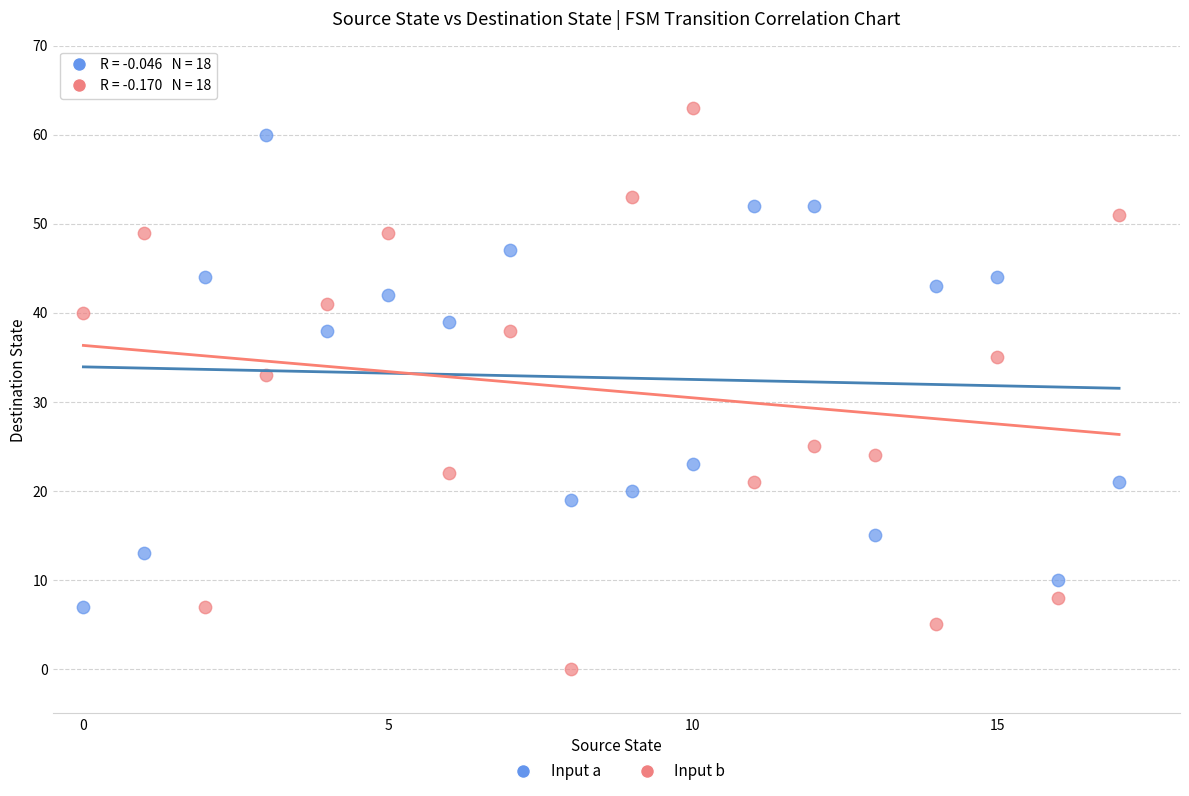

Across all series, what Y value is closest to 31?

33